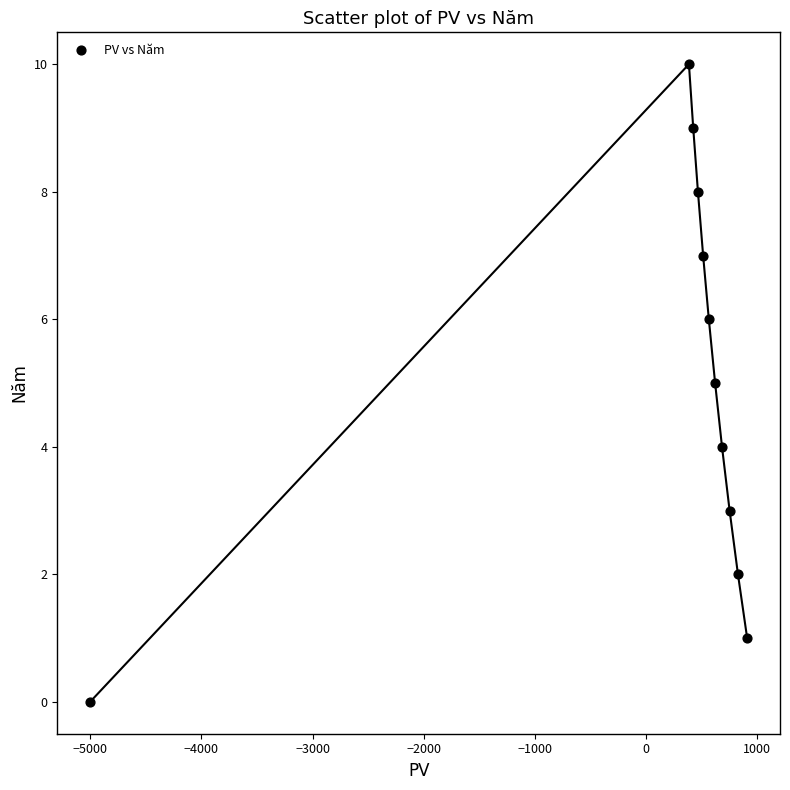

What is the average Y value?

5